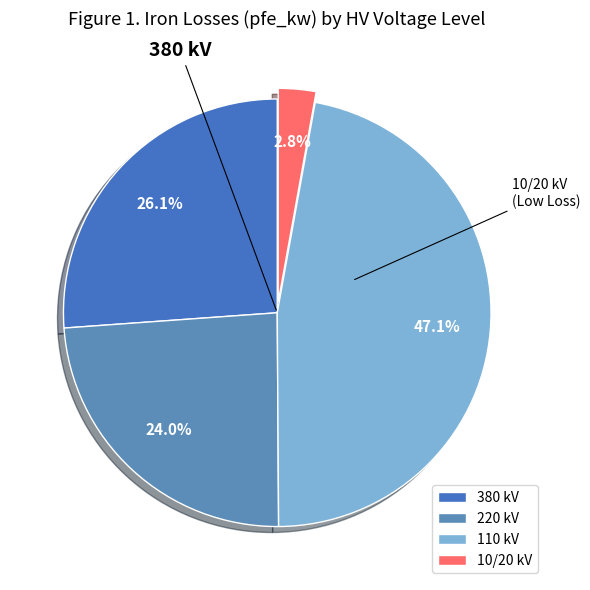

To the nearest percent, what is the difference between the largest and smallest slice percentages?

44%